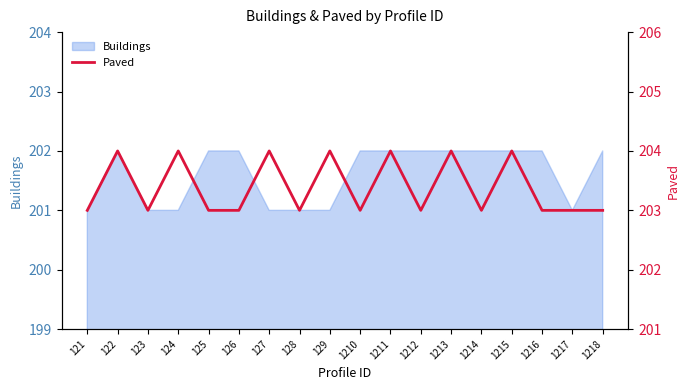

Does the chart display data point markers on the line(s)?

No